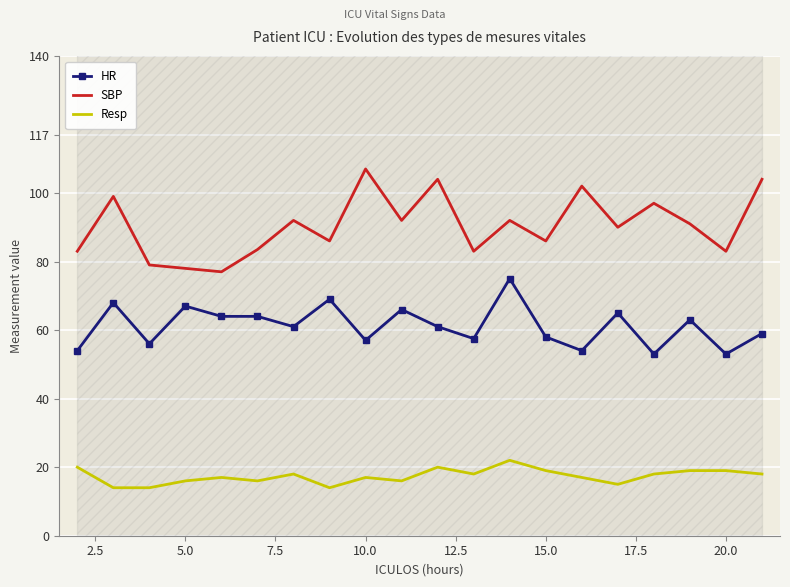

True or false: Resp and HR intersect in this chart.

False